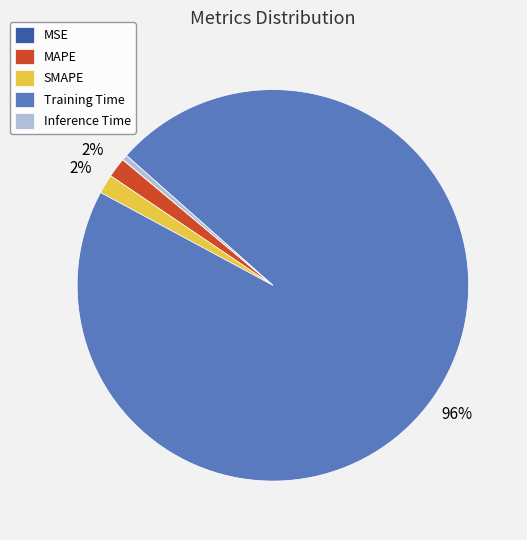

True or false: MAPE accounts for 2% of the total.

True